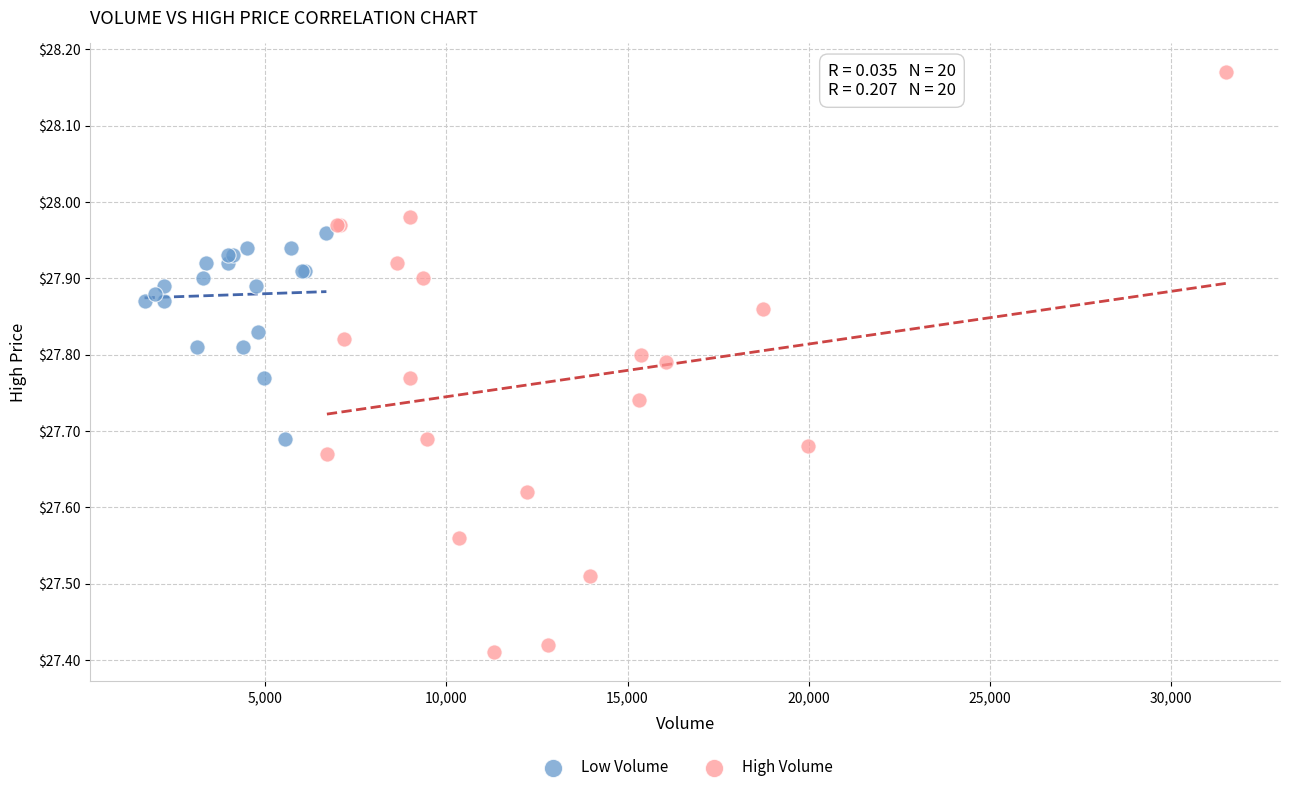

Which series reaches the maximum Y coordinate?

High Volume